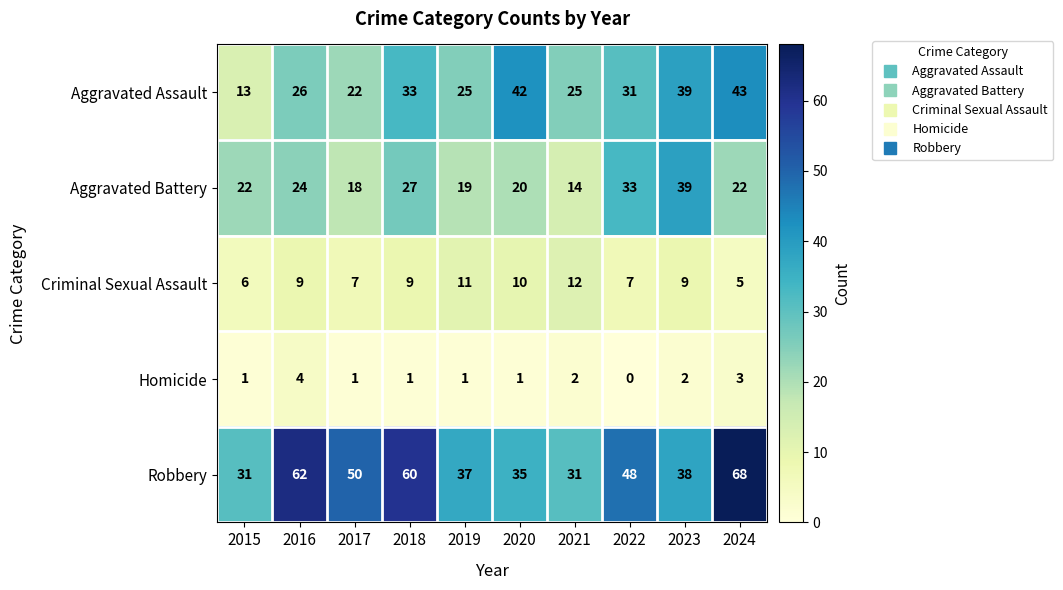

At 2019, list the series in order from smallest to largest.

Homicide, Criminal Sexual Assault, Aggravated Battery, Aggravated Assault, Robbery